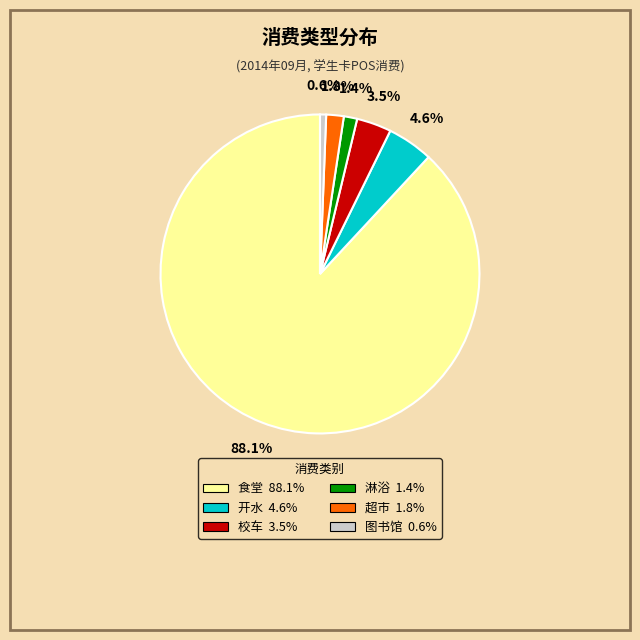

What is the ratio of the value at 开水 to the value at 超市?

2.6